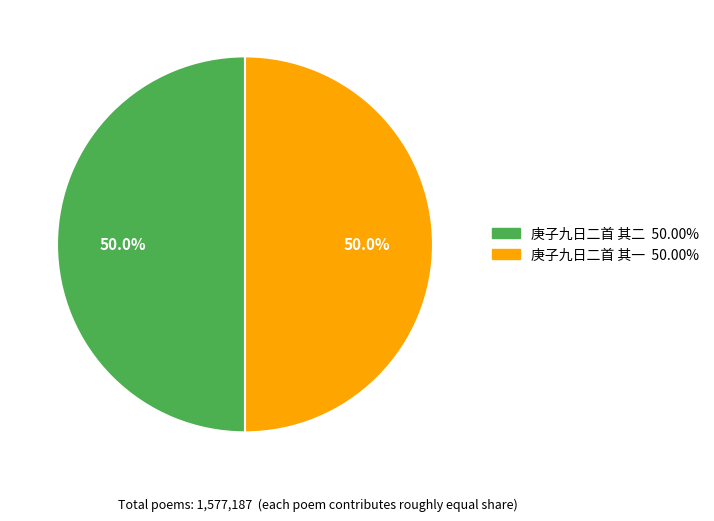

Count the number of slices in the pie.

2